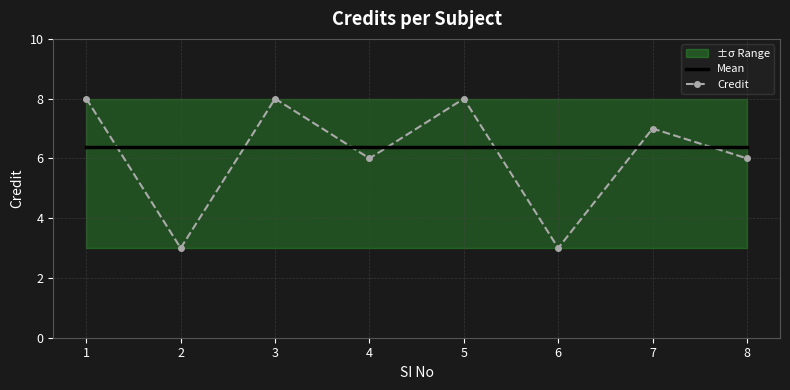

What is the sum of all Mean values?

51.0